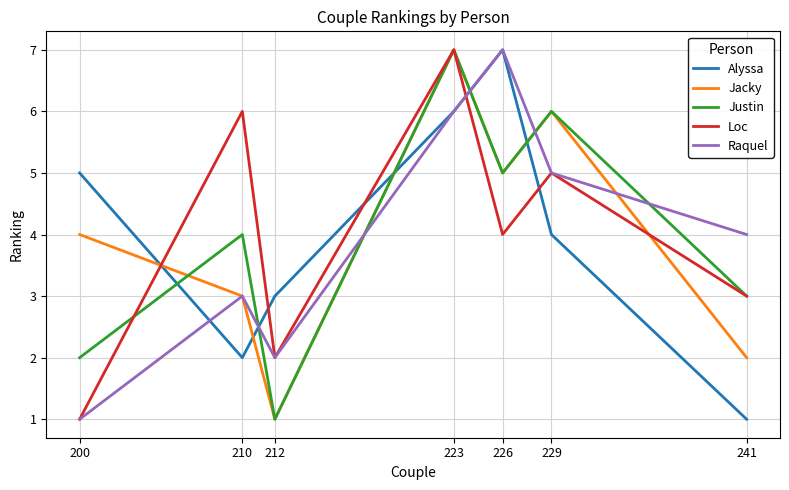

What is the total value across all series at 223?

33